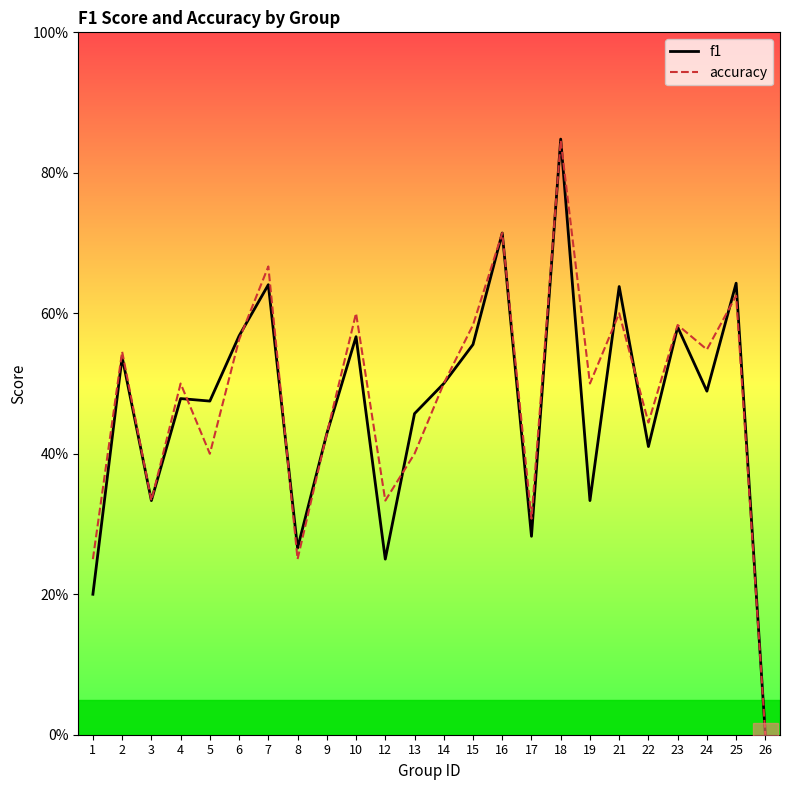

At which category is the sum across all series the highest?

18